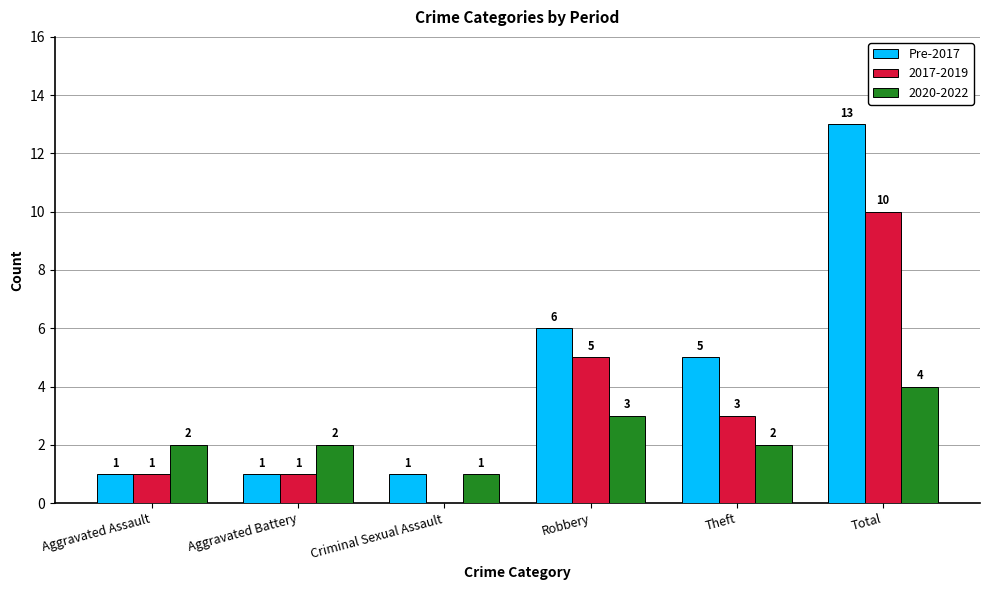

Reading right to left, transcribe all the data shown in this chart.

Pre-2017: Total=13	Theft=5	Robbery=6	Criminal Sexual Assault=1	Aggravated Battery=1	Aggravated Assault=1
2017-2019: Total=10	Theft=3	Robbery=5	Criminal Sexual Assault=0	Aggravated Battery=1	Aggravated Assault=1
2020-2022: Total=4	Theft=2	Robbery=3	Criminal Sexual Assault=1	Aggravated Battery=2	Aggravated Assault=2